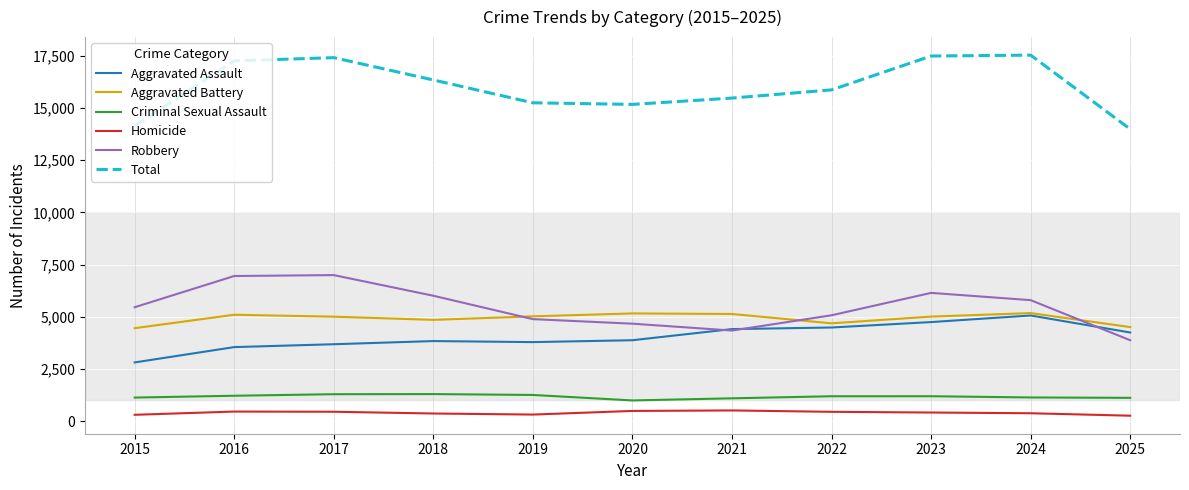

What is the spread (max minus min) of values at 2023?

17088